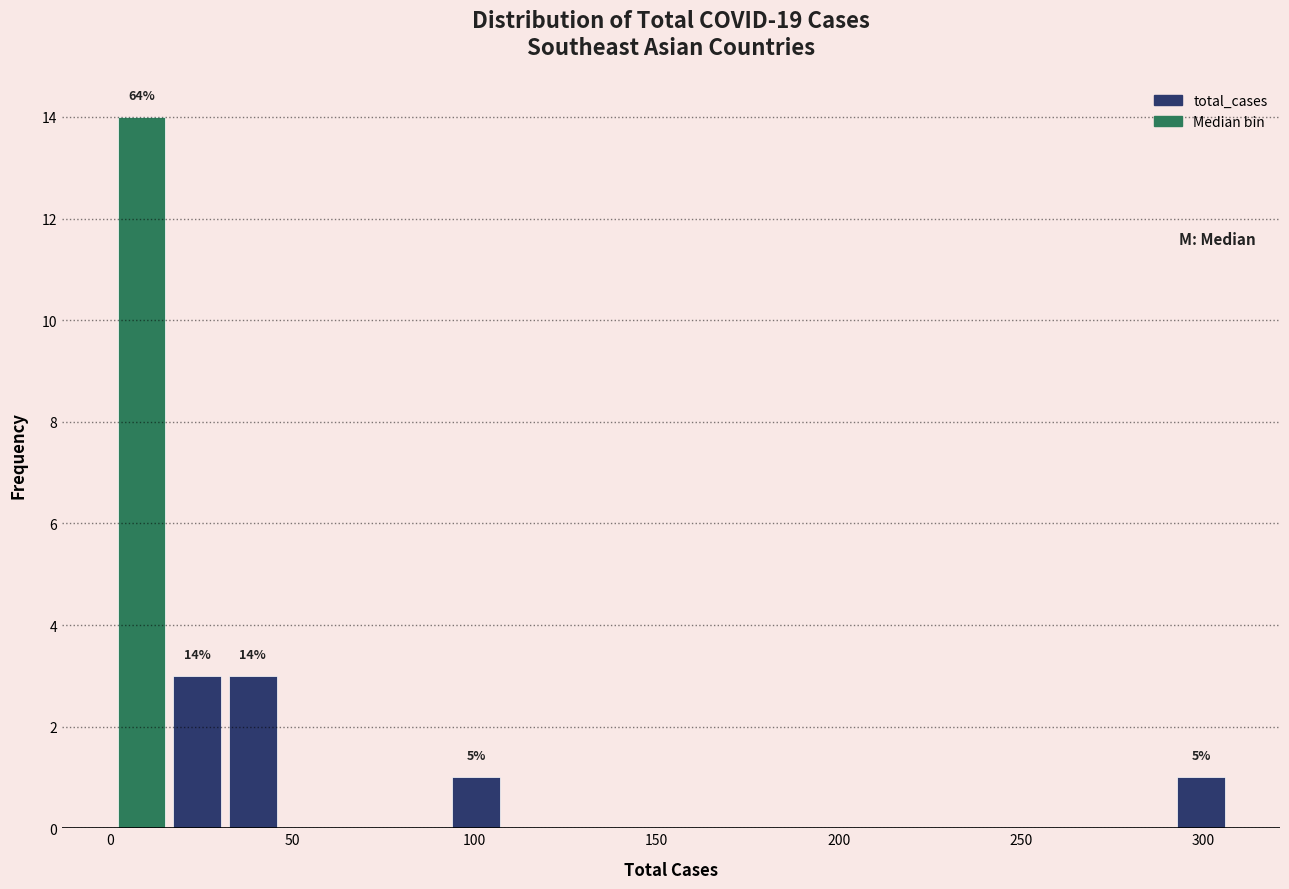

Read against the x-axis, roughly where is the centre of the tallest bar?

10